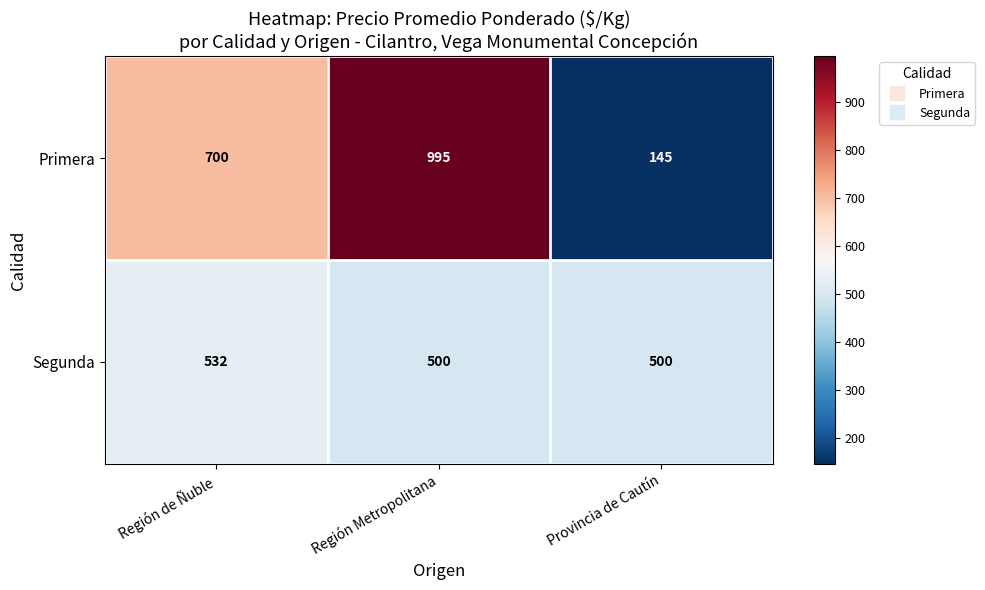

Reading right to left, what are all the values shown in this chart?

Primera: 145	995	700
Segunda: 500	500	532